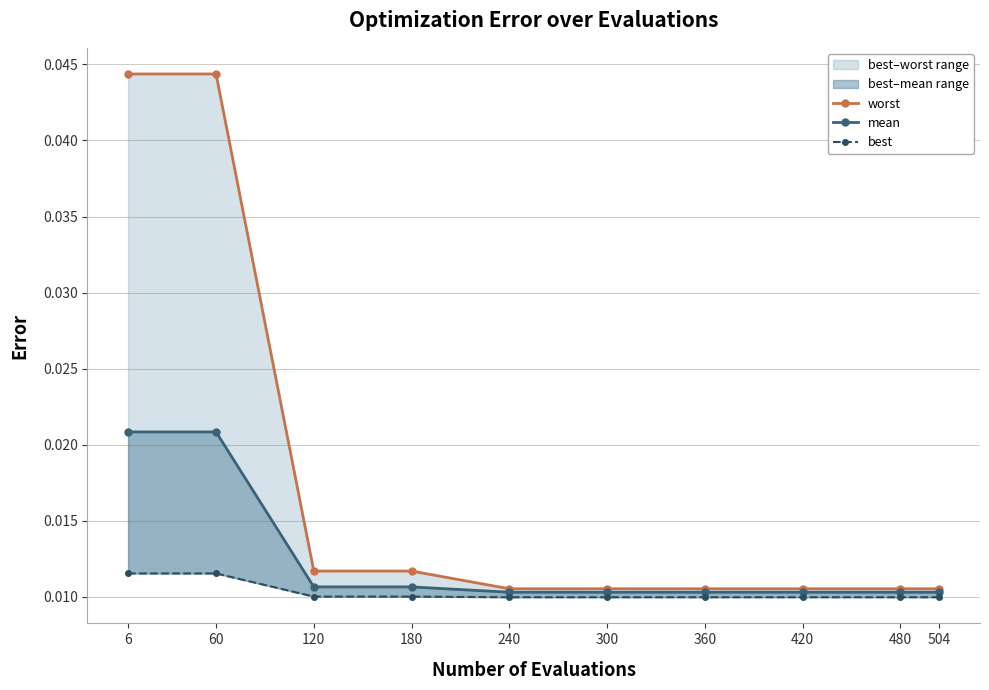

Is it true that worst equals 0.0 at 60?

True